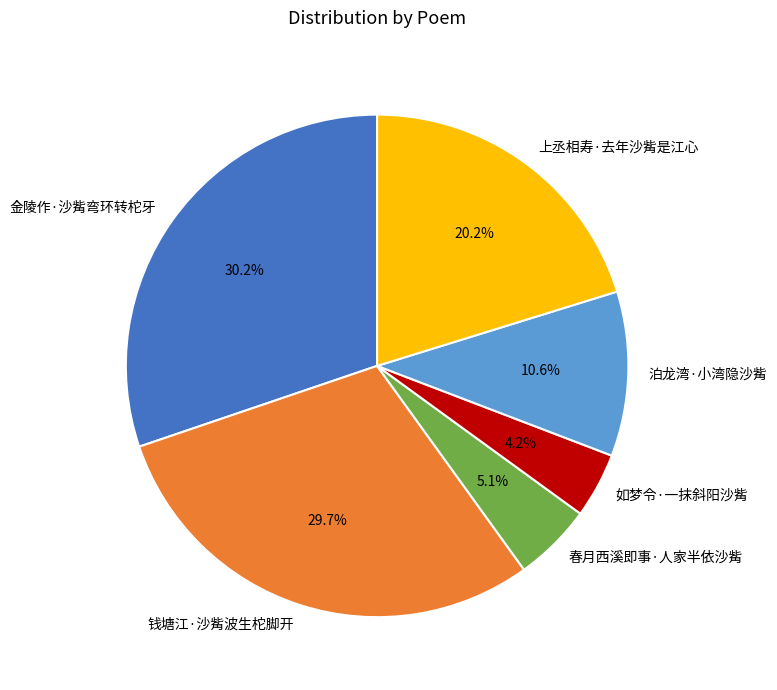

Which slice is the smallest?

如梦令·一抹斜阳沙觜